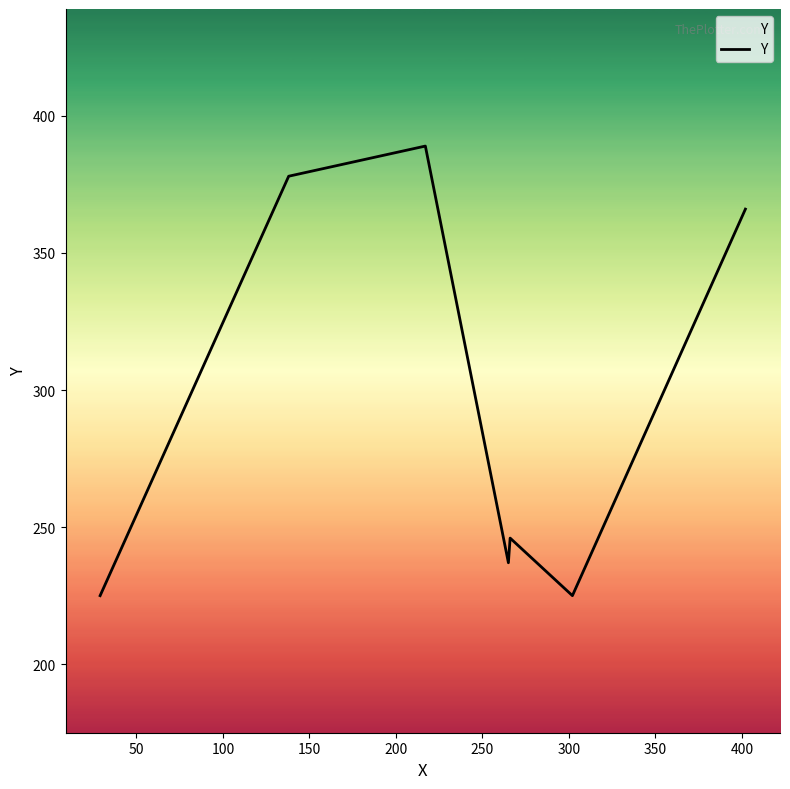

True or false: the data has more than 0 interior local peaks.

True